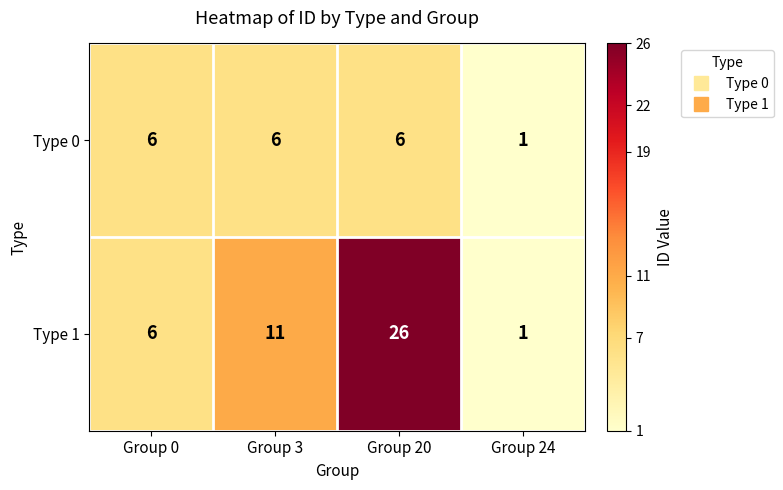

Which category has the highest value across all series?

Group 20